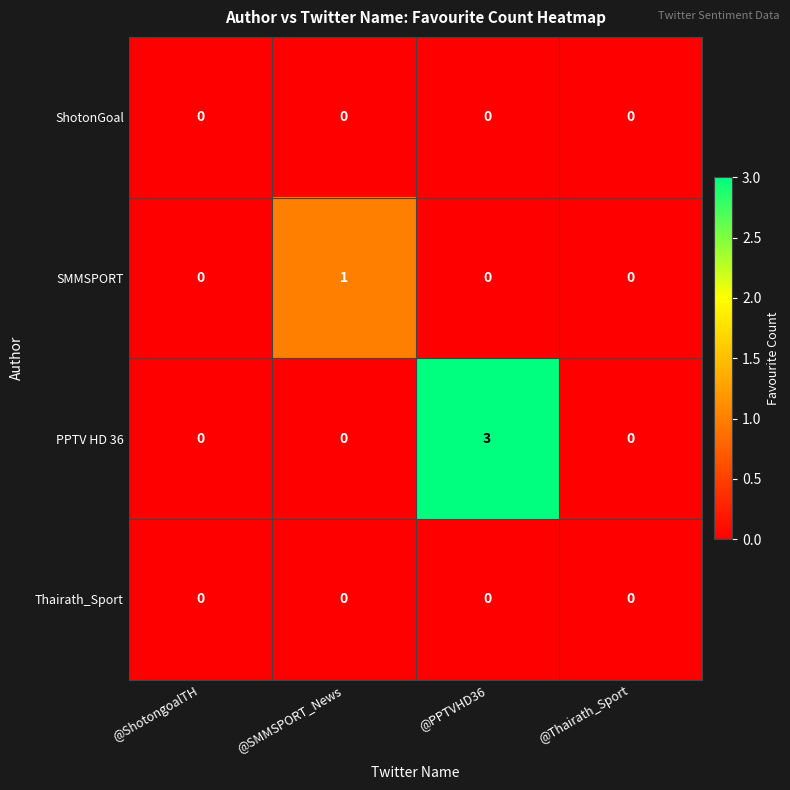

Reading left to right, list all the values displayed in this chart.

ShotonGoal: @ShotongoalTH=0	@SMMSPORT_News=0	@PPTVHD36=0	@Thairath_Sport=0
SMMSPORT: @ShotongoalTH=0	@SMMSPORT_News=1	@PPTVHD36=0	@Thairath_Sport=0
PPTV HD 36: @ShotongoalTH=0	@SMMSPORT_News=0	@PPTVHD36=3	@Thairath_Sport=0
Thairath_Sport: @ShotongoalTH=0	@SMMSPORT_News=0	@PPTVHD36=0	@Thairath_Sport=0